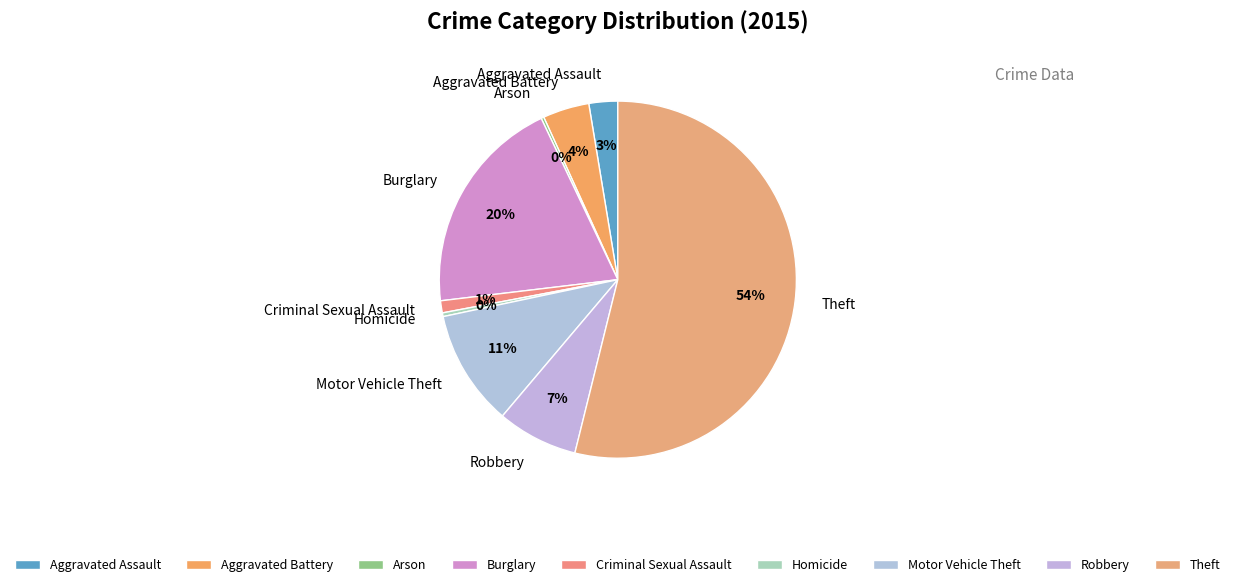

Which slice is the largest?

Theft